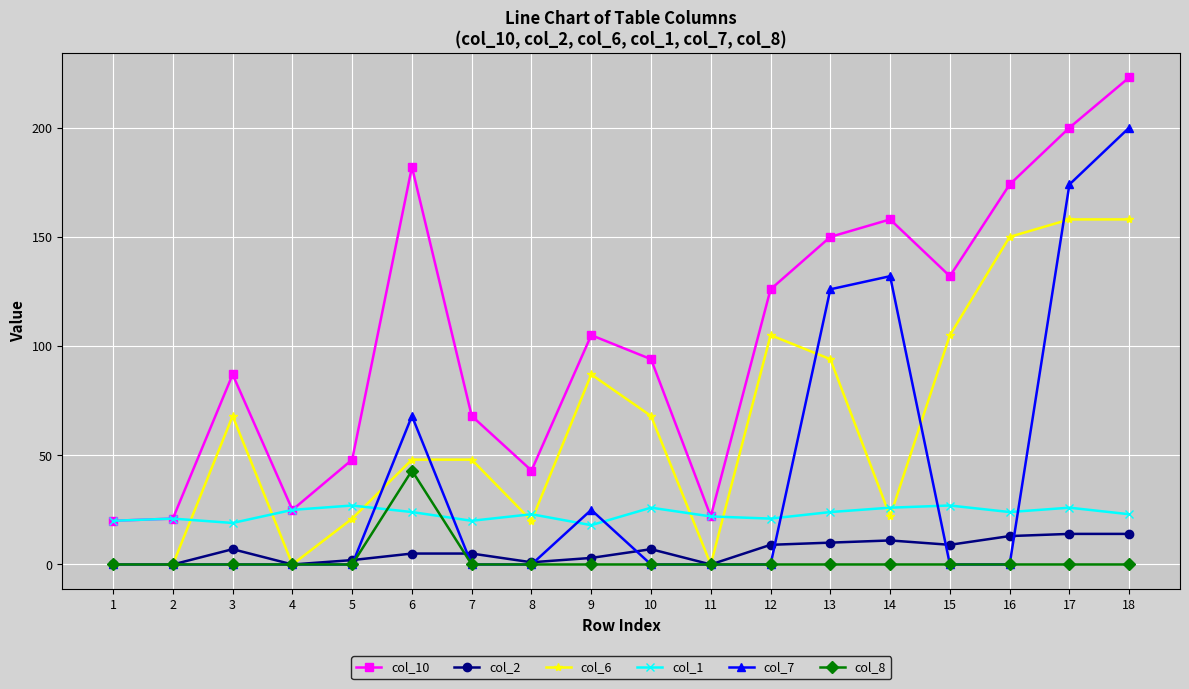

Is the value of col_6 at 5 greater than the value of col_2 at 6?

Yes